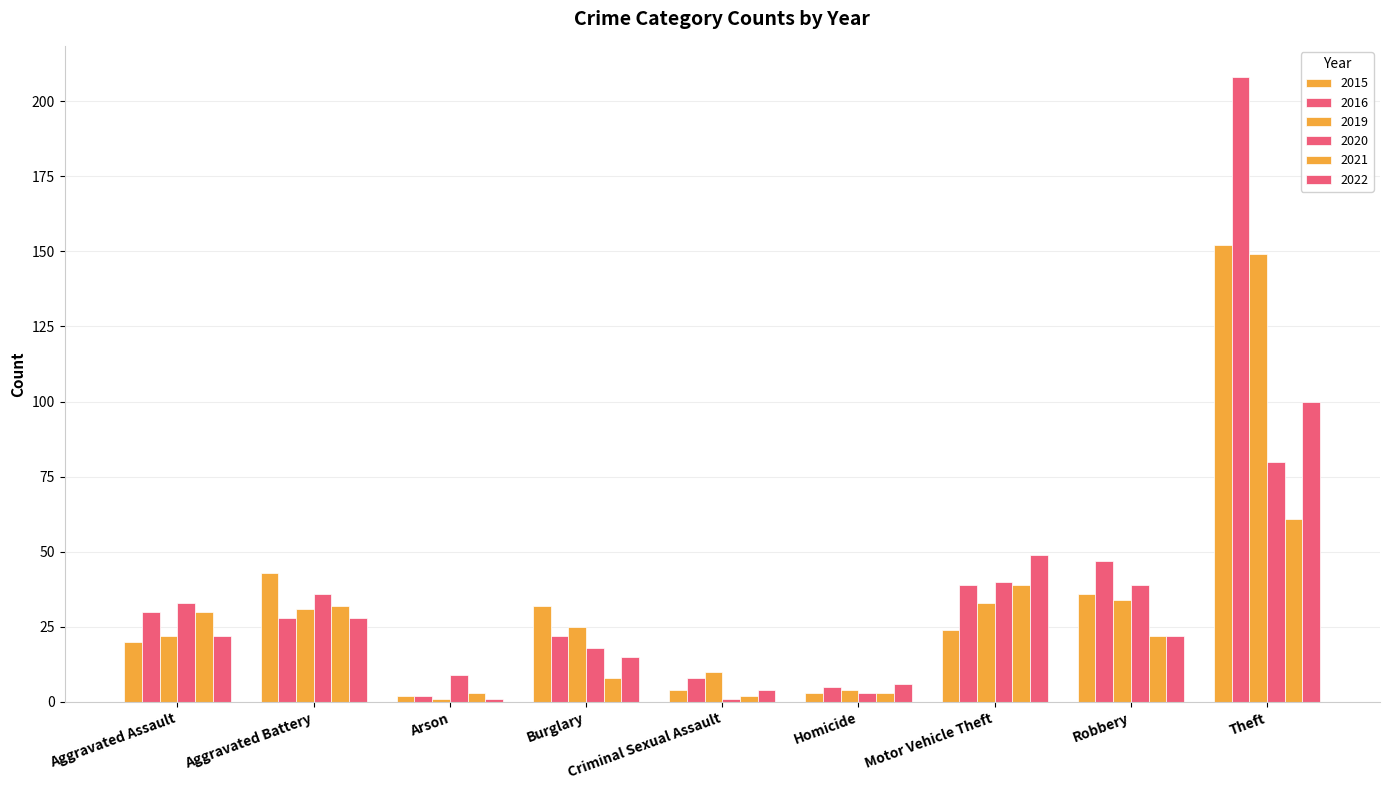

How many distinct data groups are displayed?

6